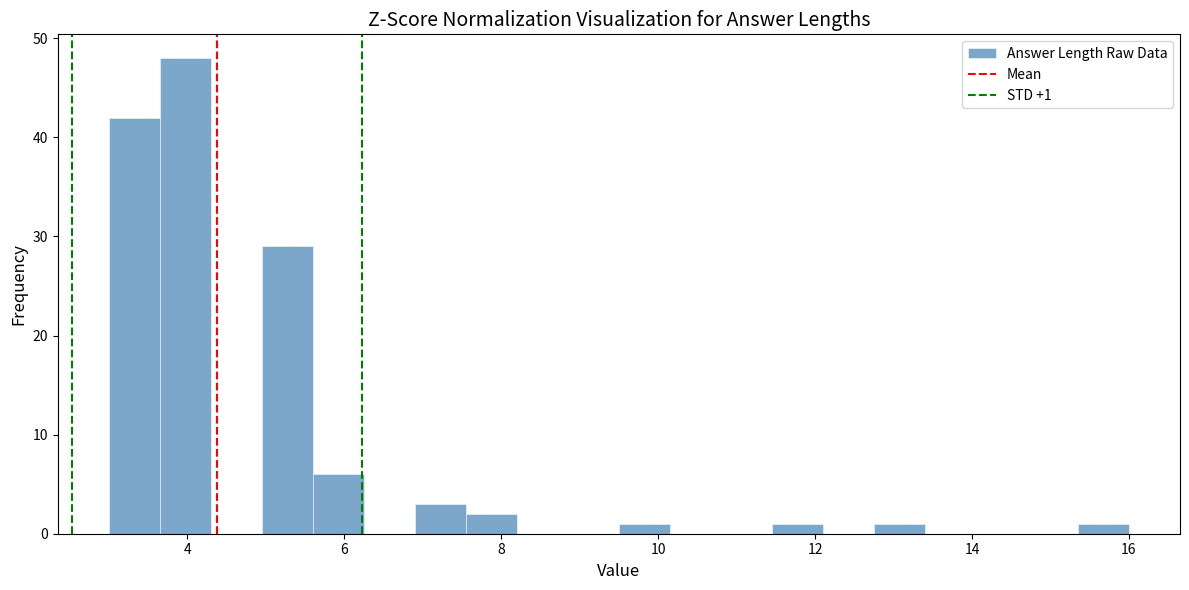

Around what value on the x-axis is the tallest bar? Give the approximate position of its centre, as read against the axis.

4.0